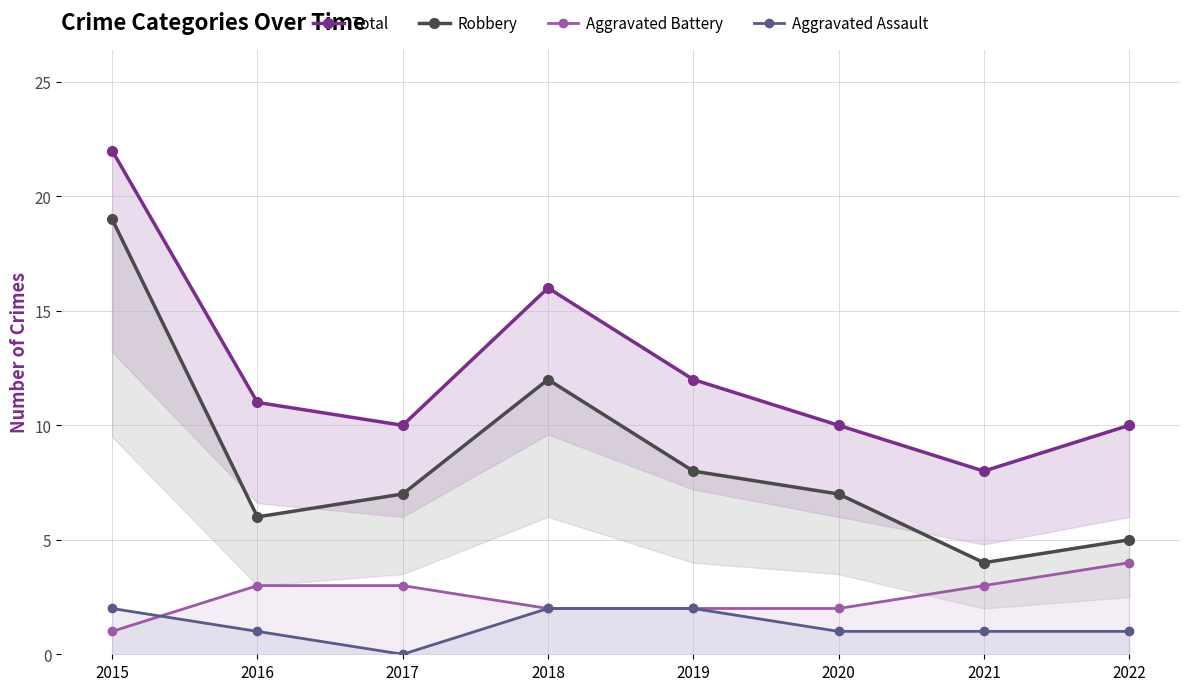

What is the value of the Aggravated Assault point at the 2nd from the left?

1